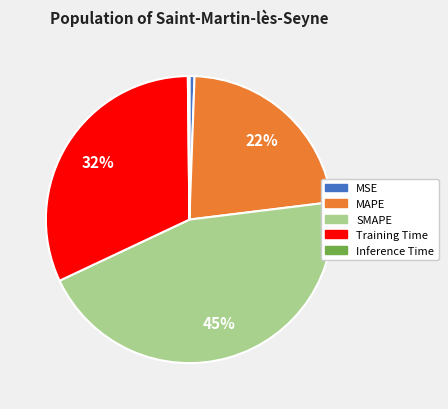

Which has a higher value, Training Time or MAPE?

Training Time